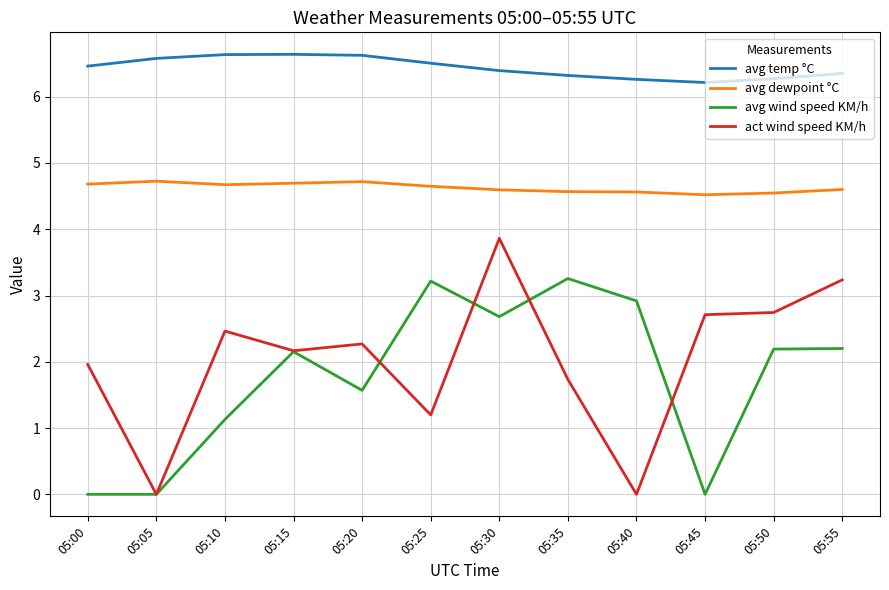

What is the minimum value for avg temp °C?

6.2